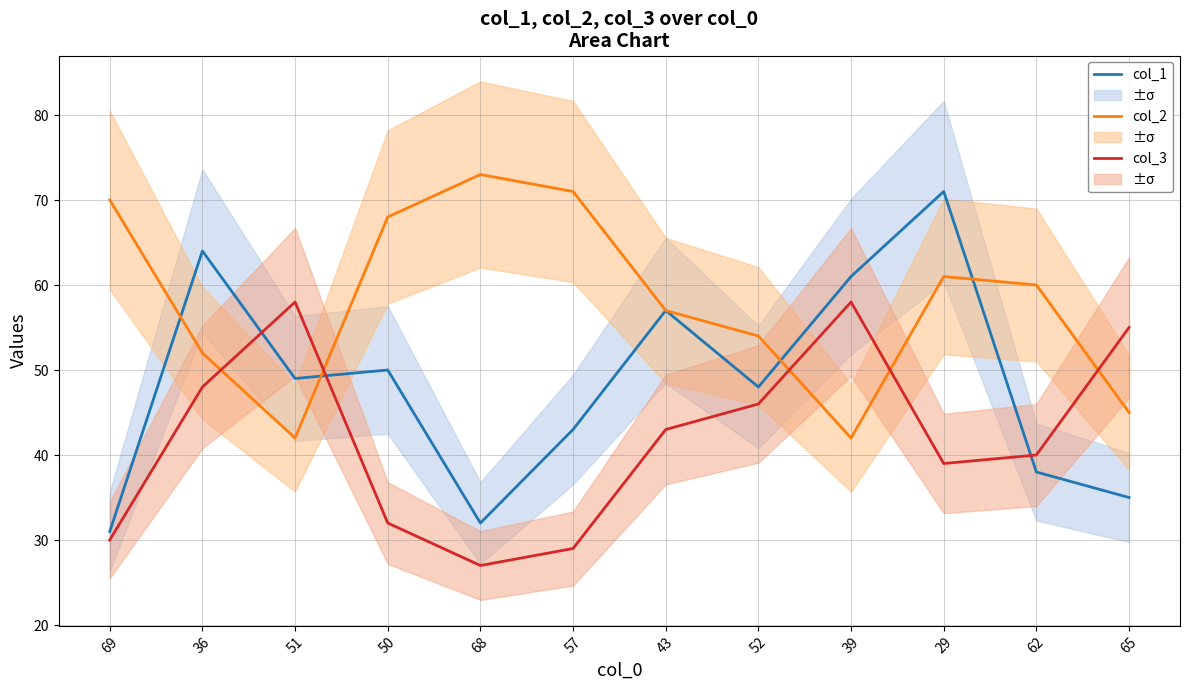

In col_1, how many points are higher than both neighbors (excluding endpoints)?

4